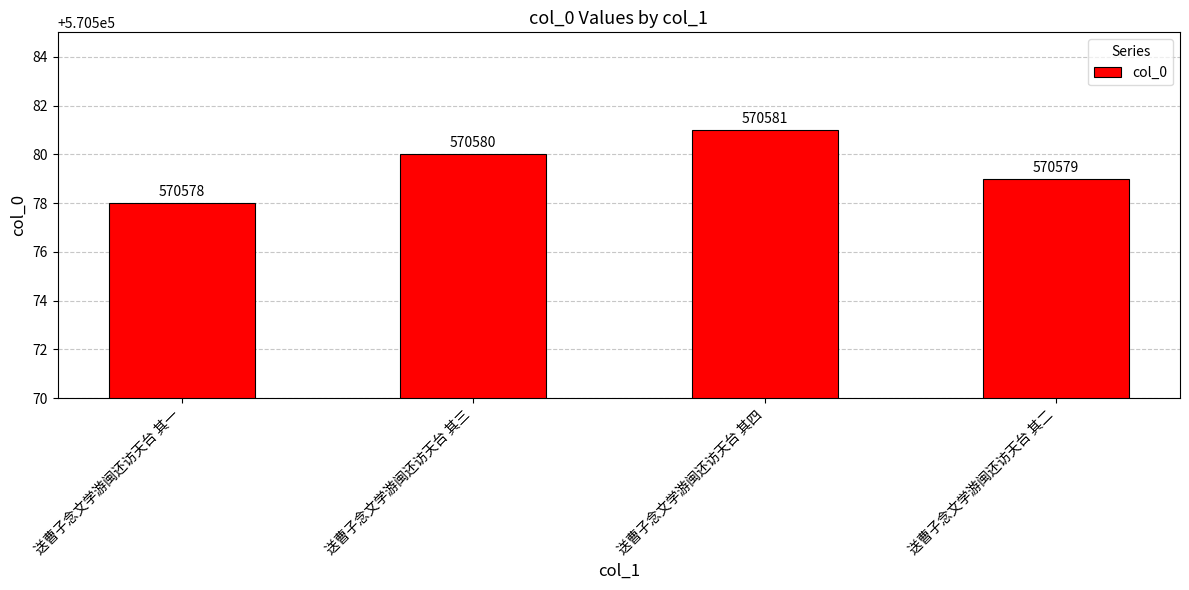

What is the label of the 4th bar from the right?

送曹子念文学游闽还访天台 其一